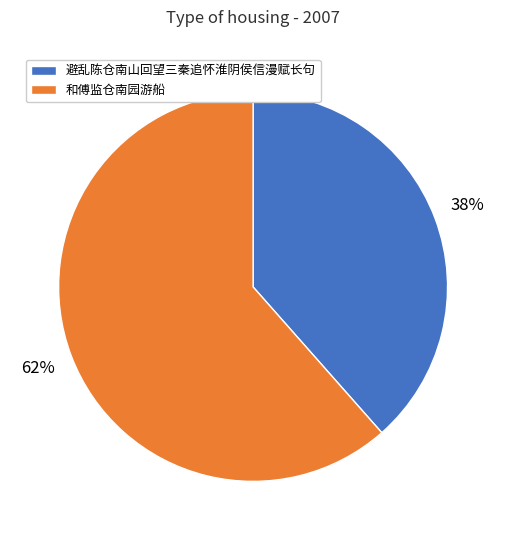

Is the sum of 和傅监仓南园游船 and 避乱陈仓南山回望三秦追怀淮阴侯信漫赋长句 greater than half?

Yes